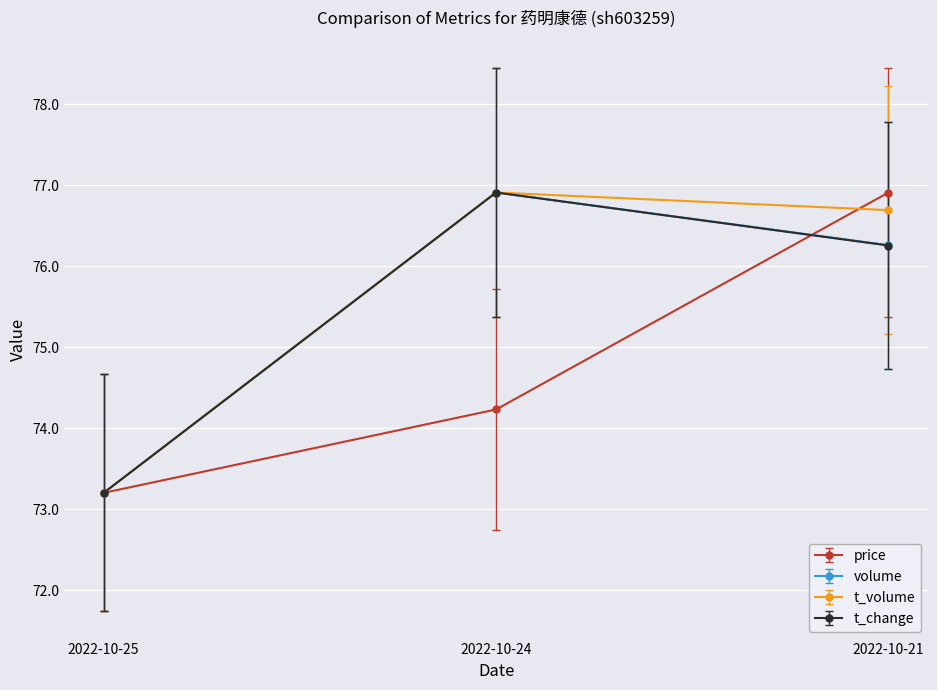

Reading left to right, what are all the values shown in this chart?

price: 73.2	74.2	76.9
volume: 73.2	76.9	76.3
t_volume: 73.2	76.9	76.7
t_change: 73.2	76.9	76.3